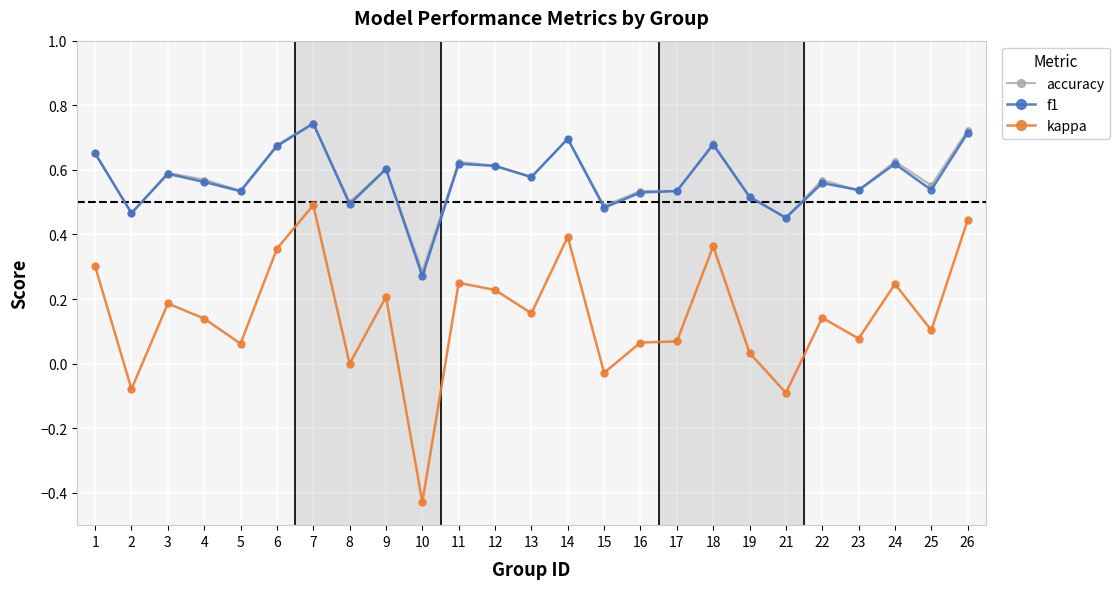

At which category does kappa reach its first local valley?

2